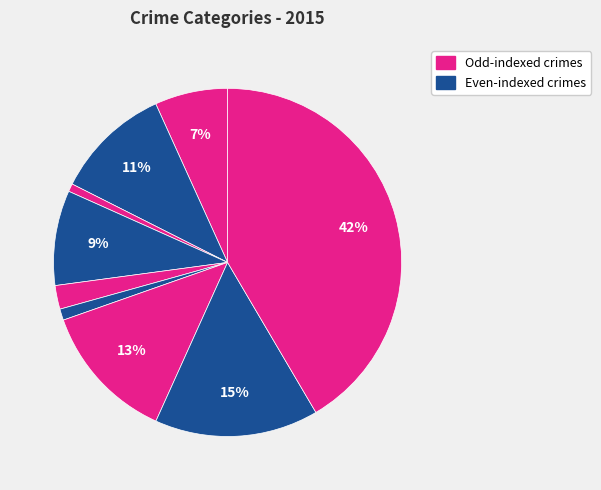

How many segments does this pie chart have?

9